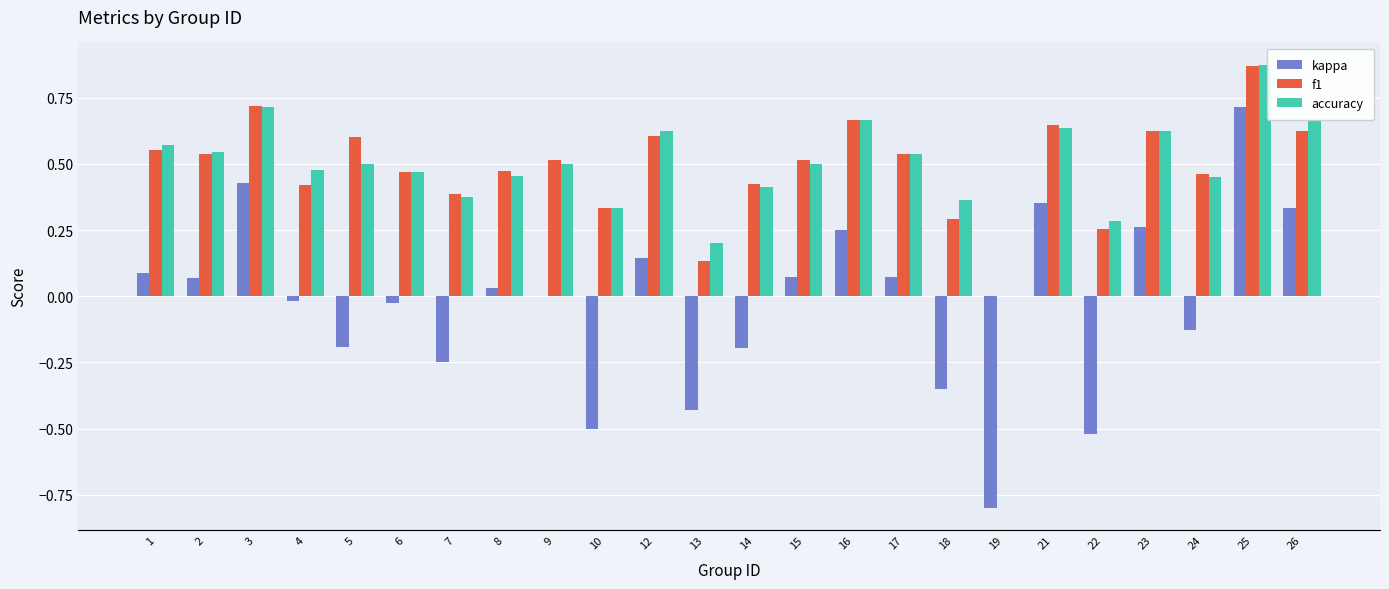

The value of accuracy at 15 is 0.5. True or false?

True